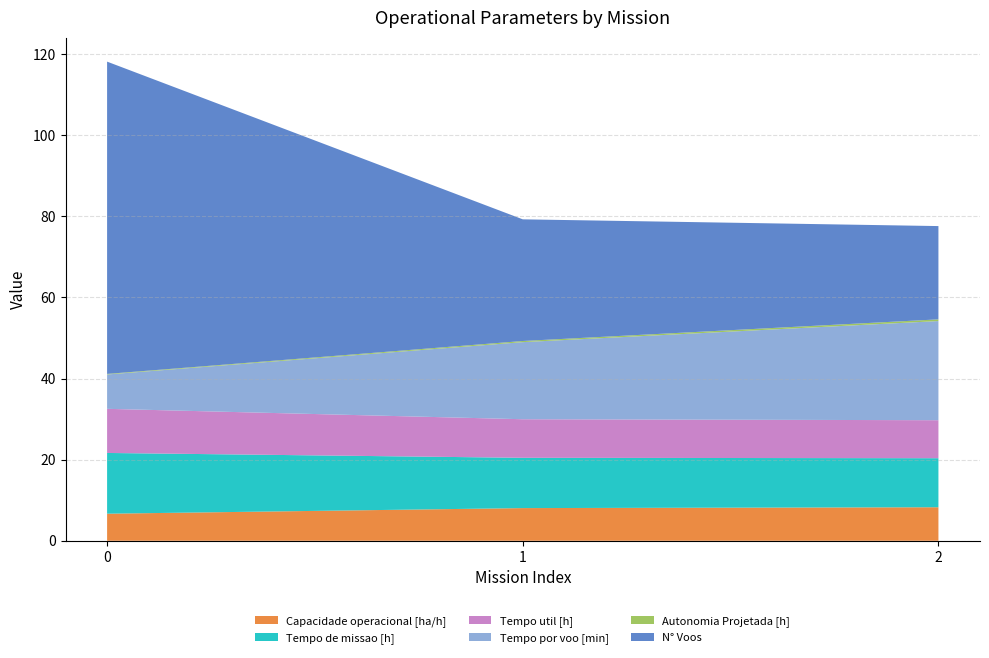

Reading left to right, what are all the values shown in this chart?

Capacidade operacional [ha/h]: 0=6.7	1=8.1	2=8.3
Tempo de missao [h]: 0=15.0	1=12.4	2=12.1
Tempo util [h]: 0=10.9	1=9.5	2=9.4
Tempo por voo [min]: 0=8.5	1=19.0	2=24.4
Autonomia Projetada [h]: 0=0.1	1=0.3	2=0.4
N° Voos: 0=77.0	1=30.0	2=23.0